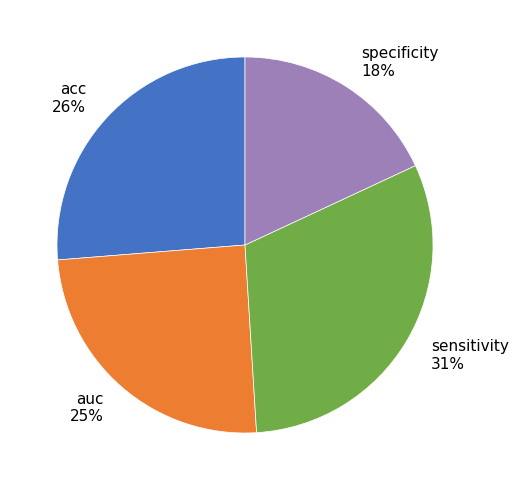

How many slices are in this pie chart?

4